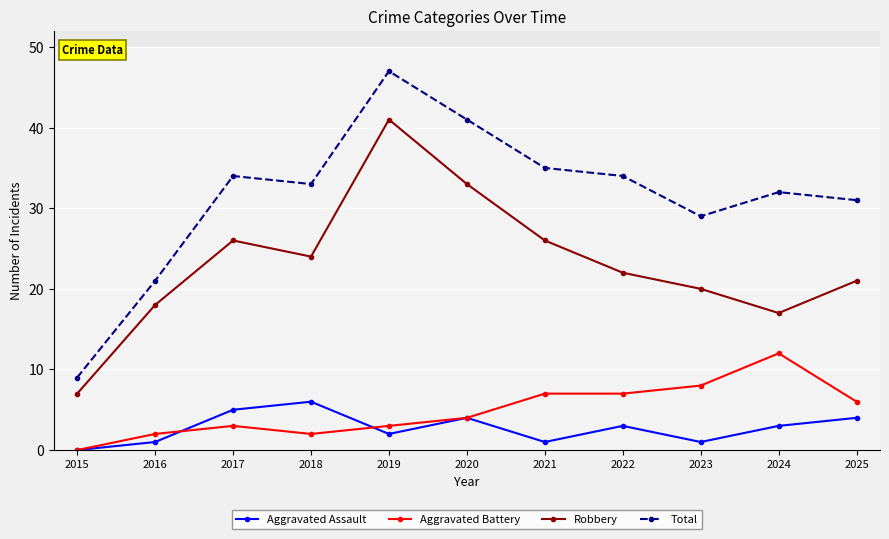

Which series has the largest range (max minus min)?

Total